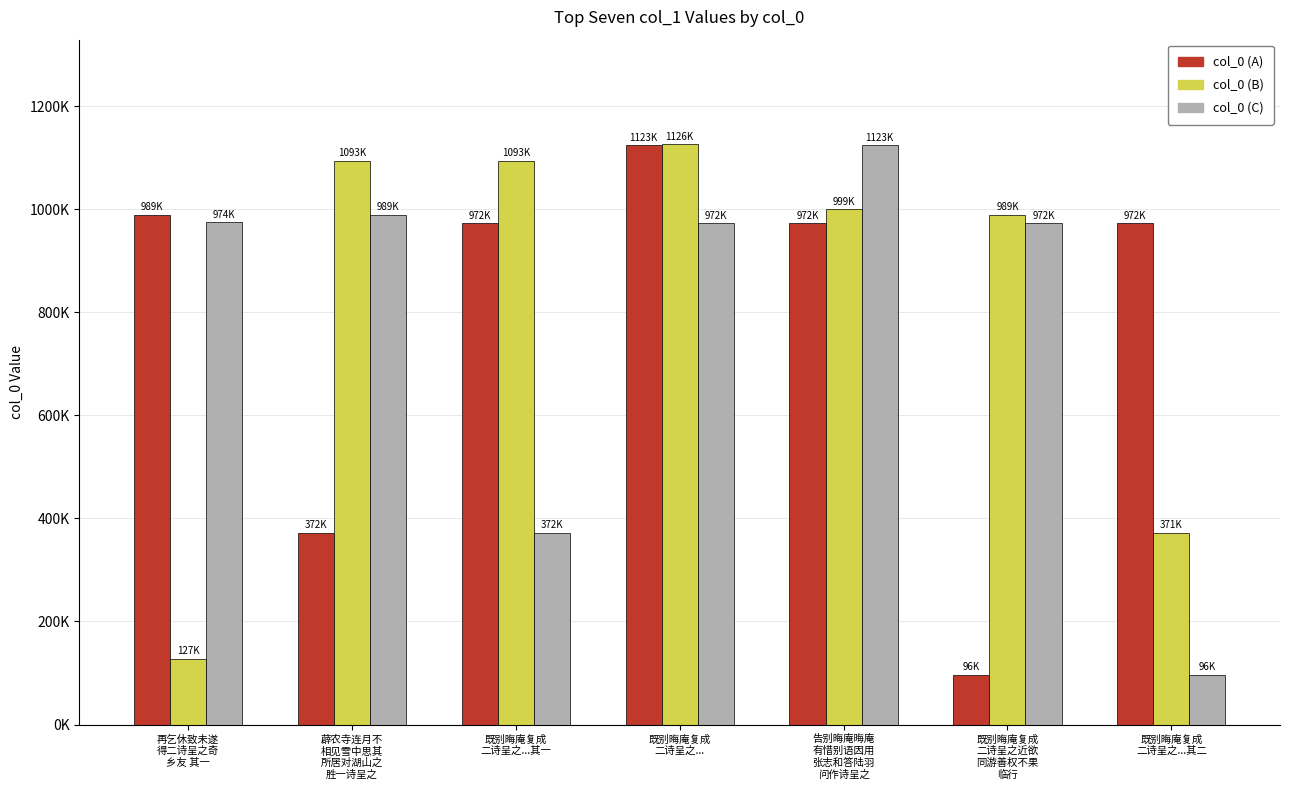

Reading left to right, what are all the values shown in this chart?

col_0 (A): 989064	372036	972954	1123659	972712	96370	972953
col_0 (B): 127939	1093985	1093984	1126231	999561	989065	371534
col_0 (C): 974437	989064	372036	972954	1123659	972712	96370